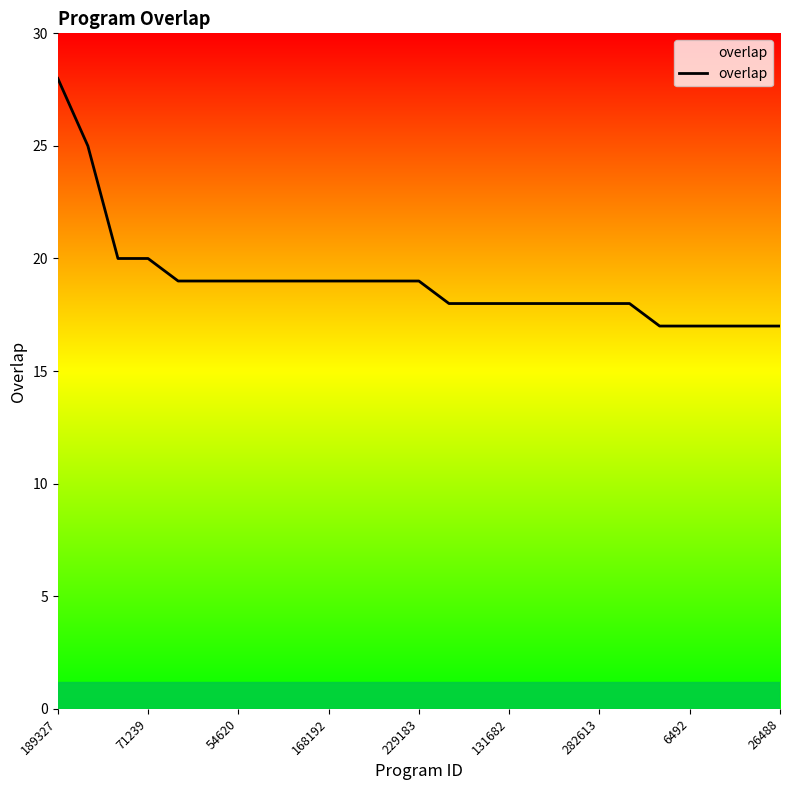

Does the chart display data point markers on the line(s)?

No